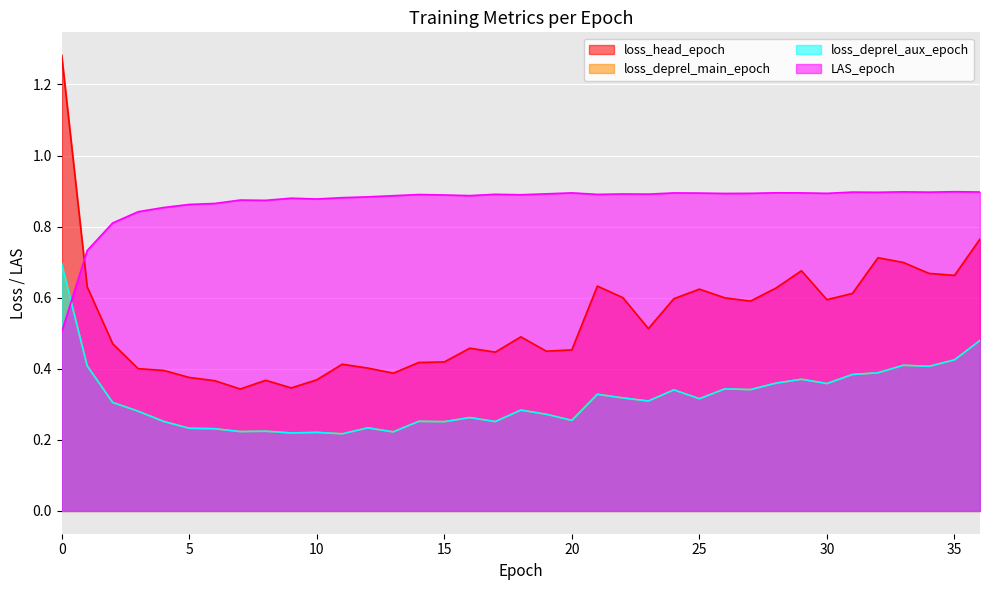

Reading left to right, extract all data points from this chart.

loss_head_epoch: 1.3	0.6	0.5	0.4	0.4	0.4	0.4	0.3	0.4	0.3	0.4	0.4	0.4	0.4	0.4	0.4	0.5	0.4	0.5	0.4	0.5	0.6	0.6	0.5	0.6	0.6	0.6	0.6	0.6	0.7	0.6	0.6	0.7	0.7	0.7	0.7	0.8
loss_deprel_main_epoch: 0.7	0.4	0.3	0.3	0.3	0.2	0.2	0.2	0.2	0.2	0.2	0.2	0.2	0.2	0.3	0.3	0.3	0.3	0.3	0.3	0.3	0.3	0.3	0.3	0.3	0.3	0.3	0.3	0.4	0.4	0.4	0.4	0.4	0.4	0.4	0.4	0.5
loss_deprel_aux_epoch: 0.7	0.4	0.3	0.3	0.3	0.2	0.2	0.2	0.2	0.2	0.2	0.2	0.2	0.2	0.3	0.3	0.3	0.3	0.3	0.3	0.3	0.3	0.3	0.3	0.3	0.3	0.3	0.3	0.4	0.4	0.4	0.4	0.4	0.4	0.4	0.4	0.5
LAS_epoch: 0.5	0.7	0.8	0.8	0.9	0.9	0.9	0.9	0.9	0.9	0.9	0.9	0.9	0.9	0.9	0.9	0.9	0.9	0.9	0.9	0.9	0.9	0.9	0.9	0.9	0.9	0.9	0.9	0.9	0.9	0.9	0.9	0.9	0.9	0.9	0.9	0.9